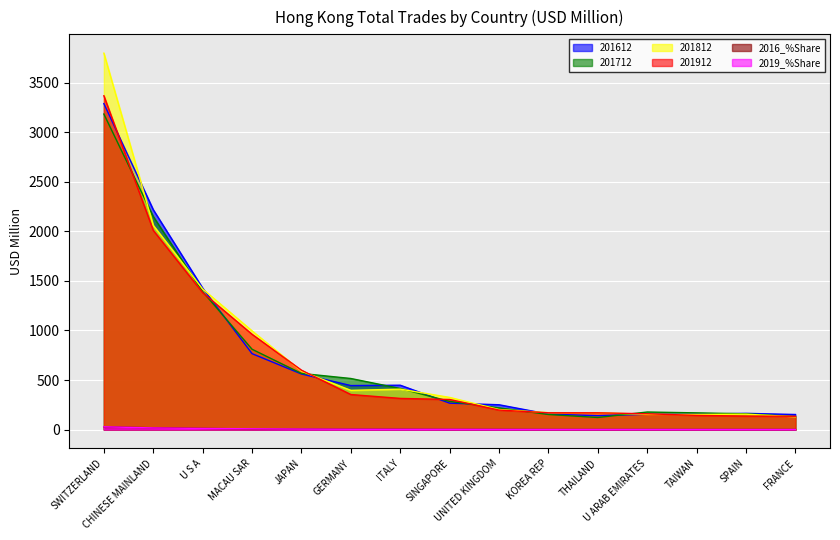

What is the average value of the 201812 series?

741.4